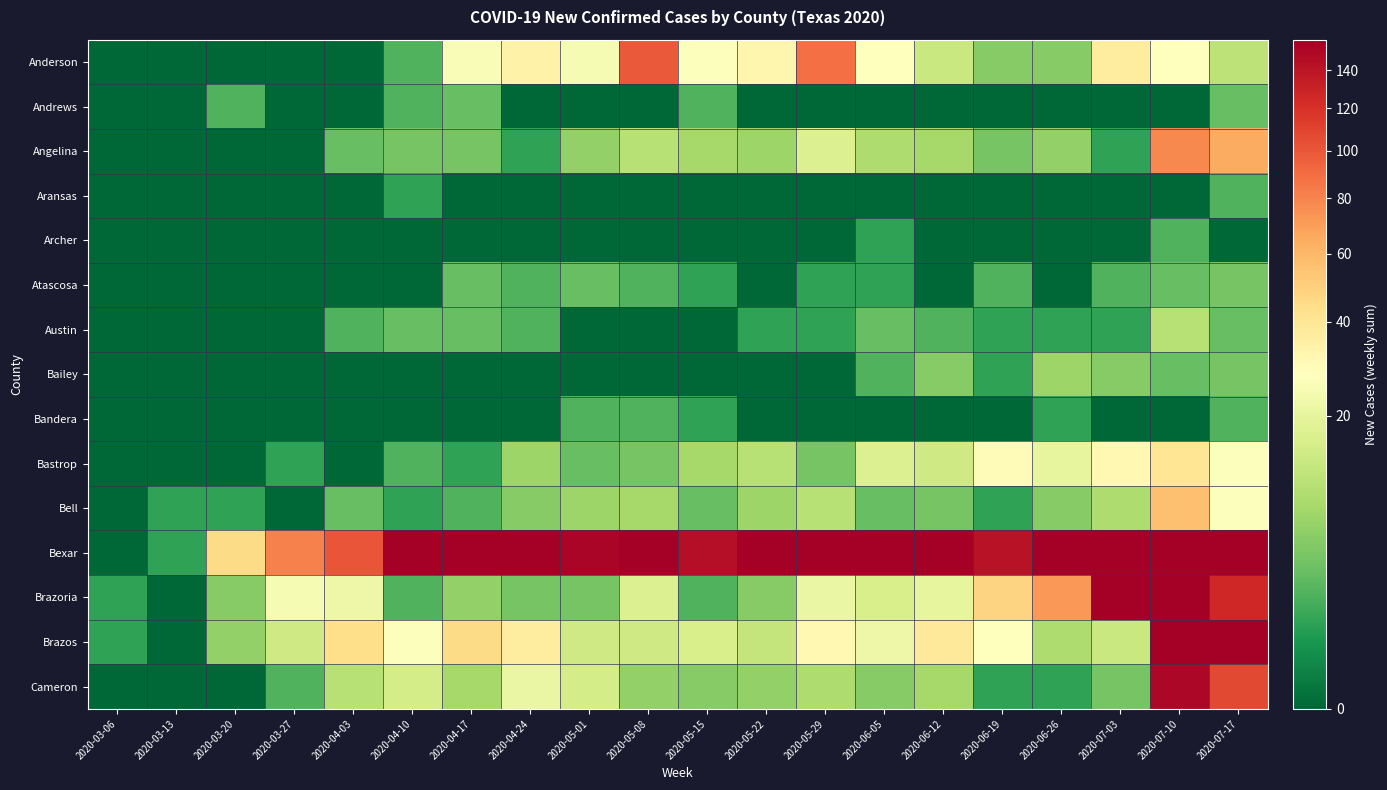

Rank the series at 2020-07-03 from lowest to highest value.

Andrews, Aransas, Archer, Bandera, Angelina, Austin, Atascosa, Cameron, Bailey, Bell, Brazos, Bastrop, Anderson, Brazoria, Bexar